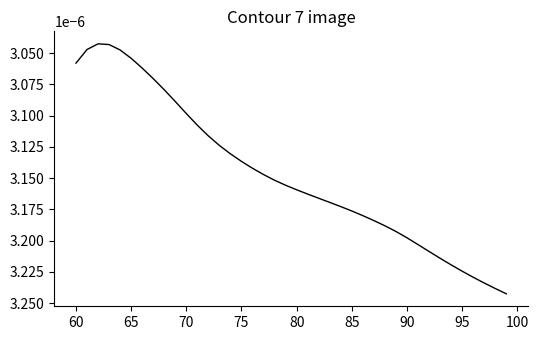

How many lines are shown in the chart?

1